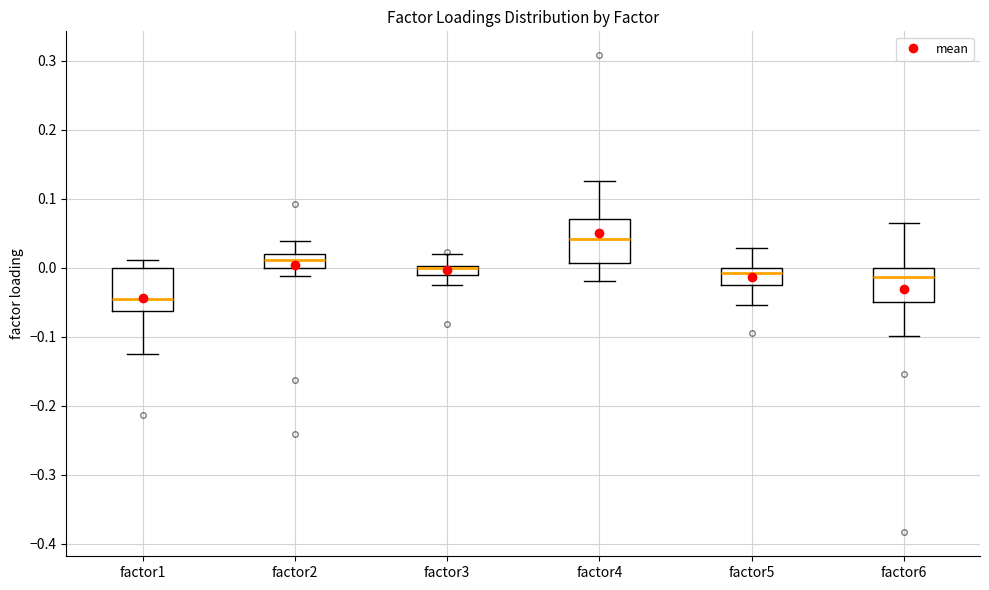

Where does the median line of the box for factor5 sit on the y-axis? The values are not printed on the chart, so give them approximately, as read against the axis.

-0.01